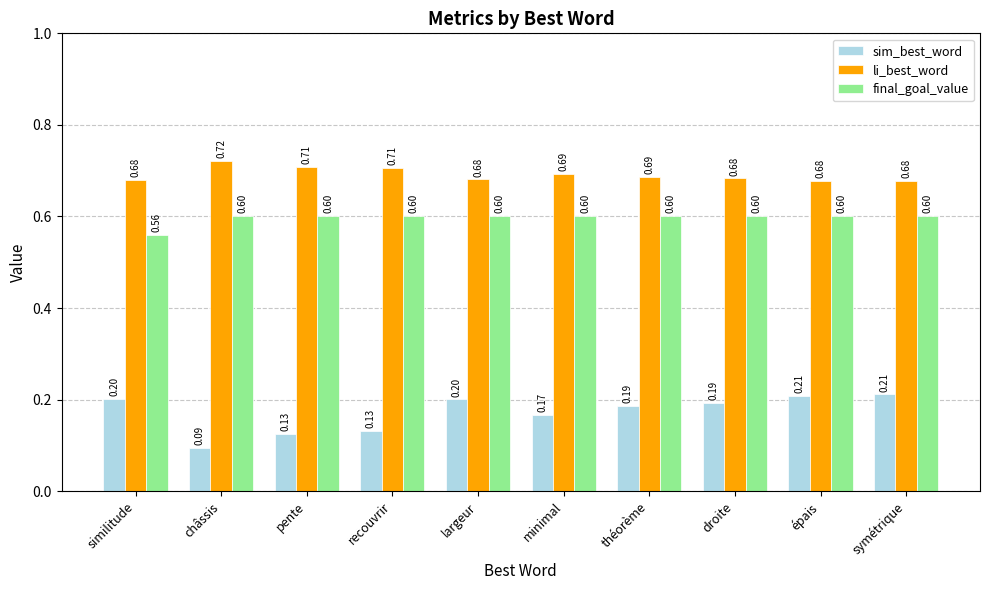

What is the spread (max minus min) of values at symétrique?

0.5